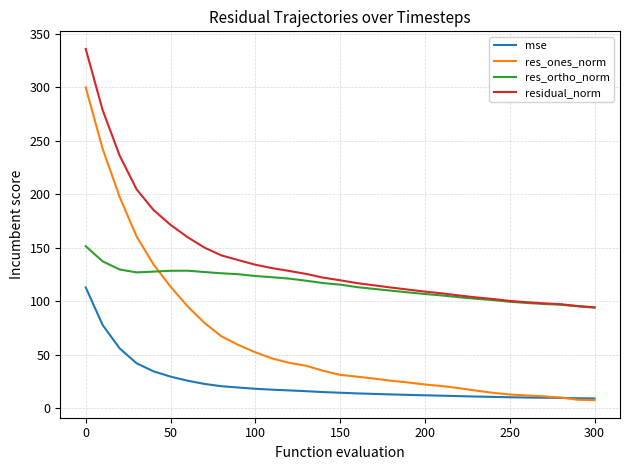

Which series has the widest spread of values?

res_ones_norm